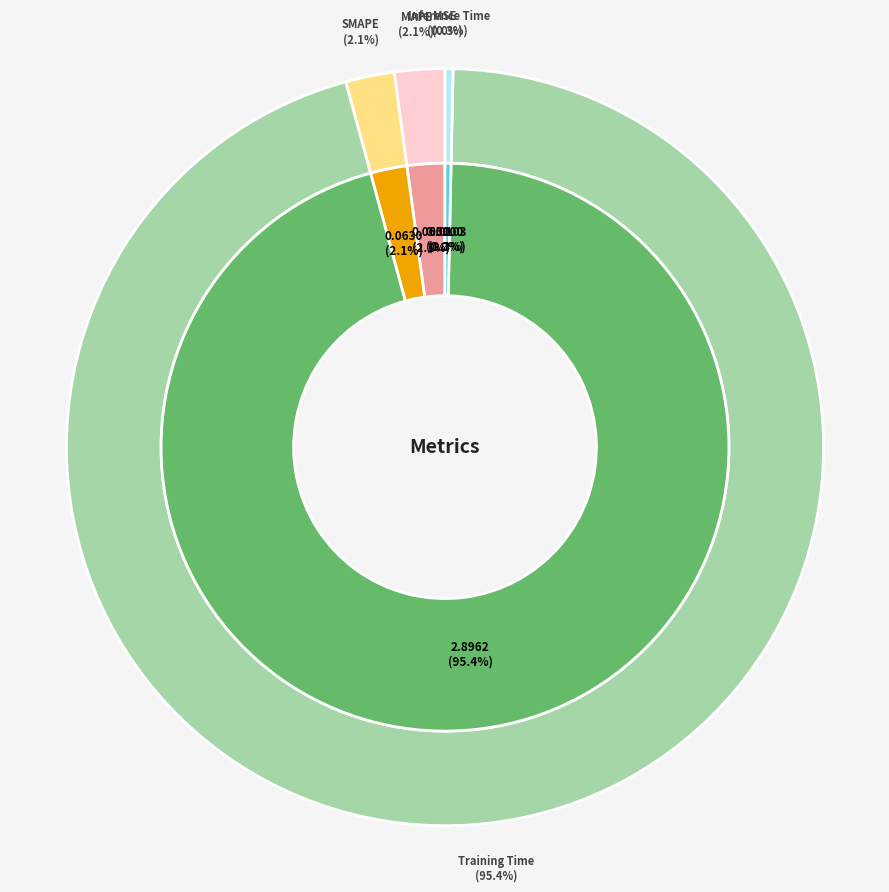

To the nearest percent, what is the combined percentage of MAPE and Inference Time?

2%